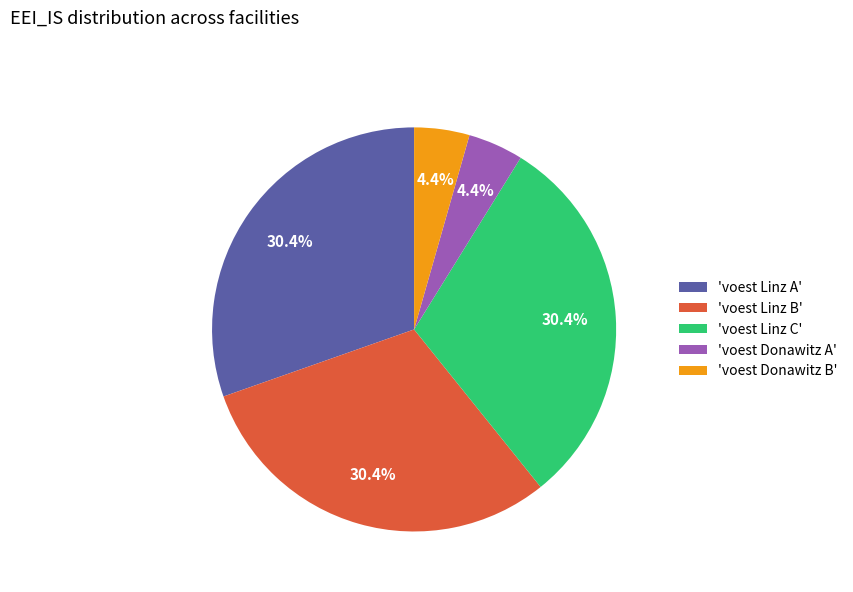

Count the number of slices in the pie.

5